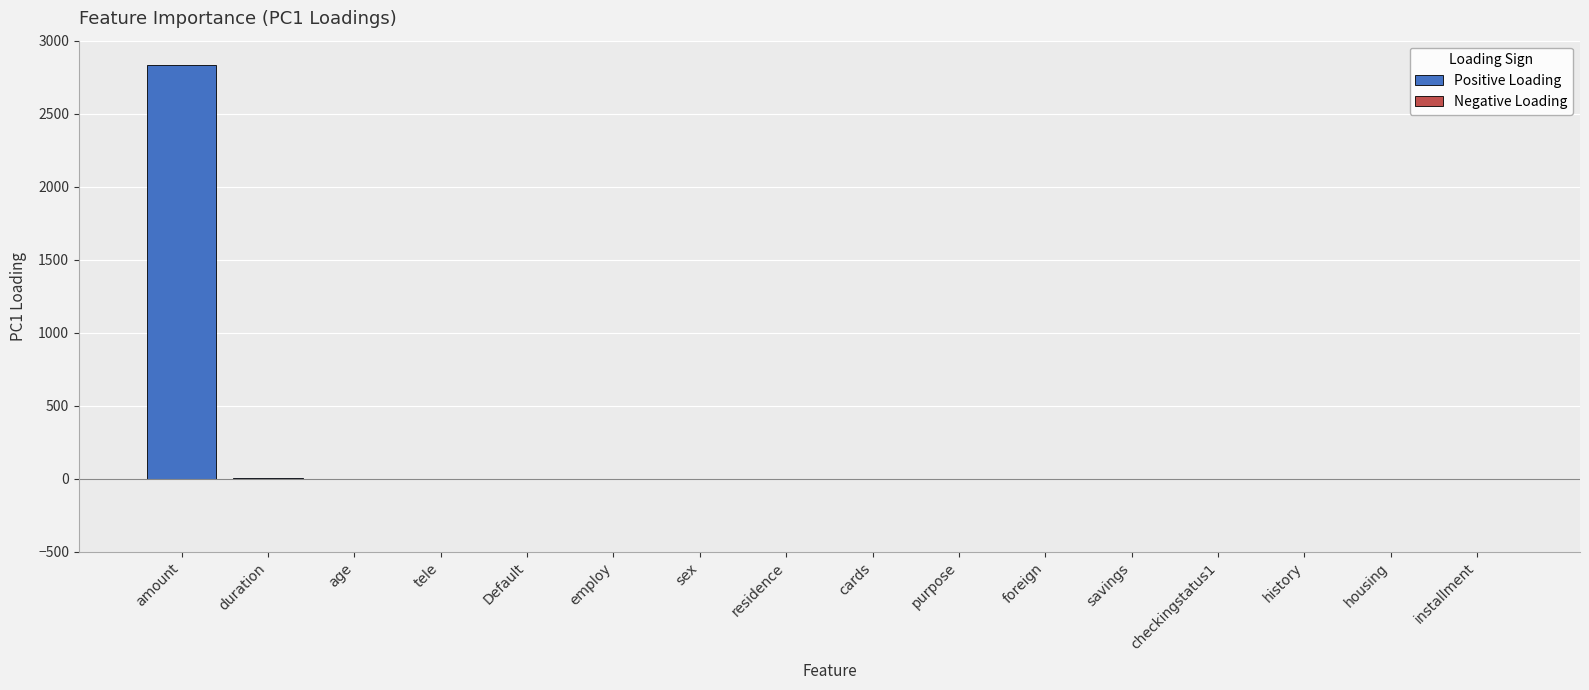

How many negative values are there?

6